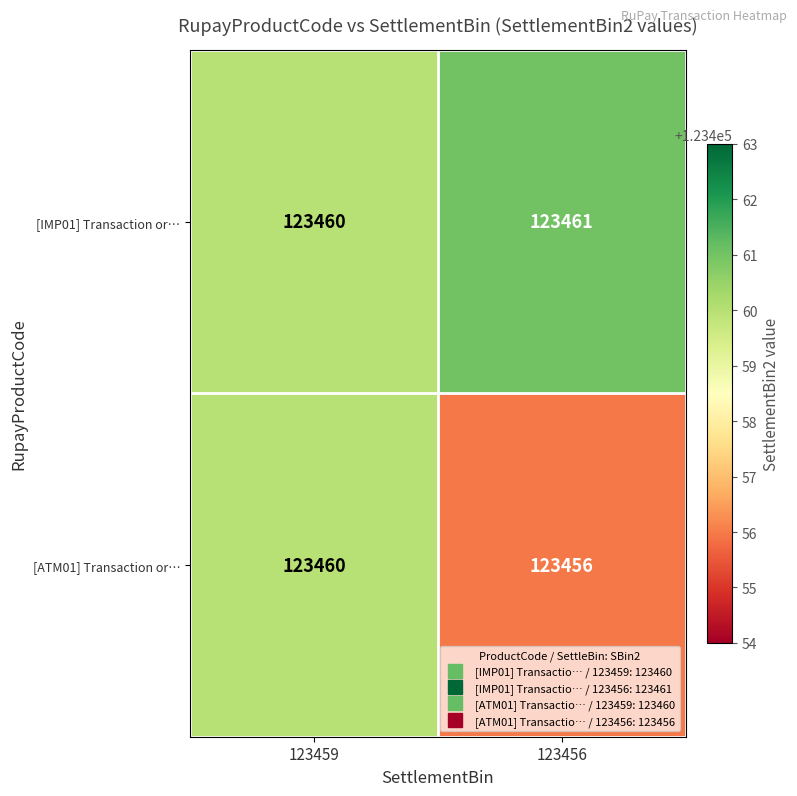

True or false: [ATM01] Transaction or… has a value of 123460 at 123459.

True